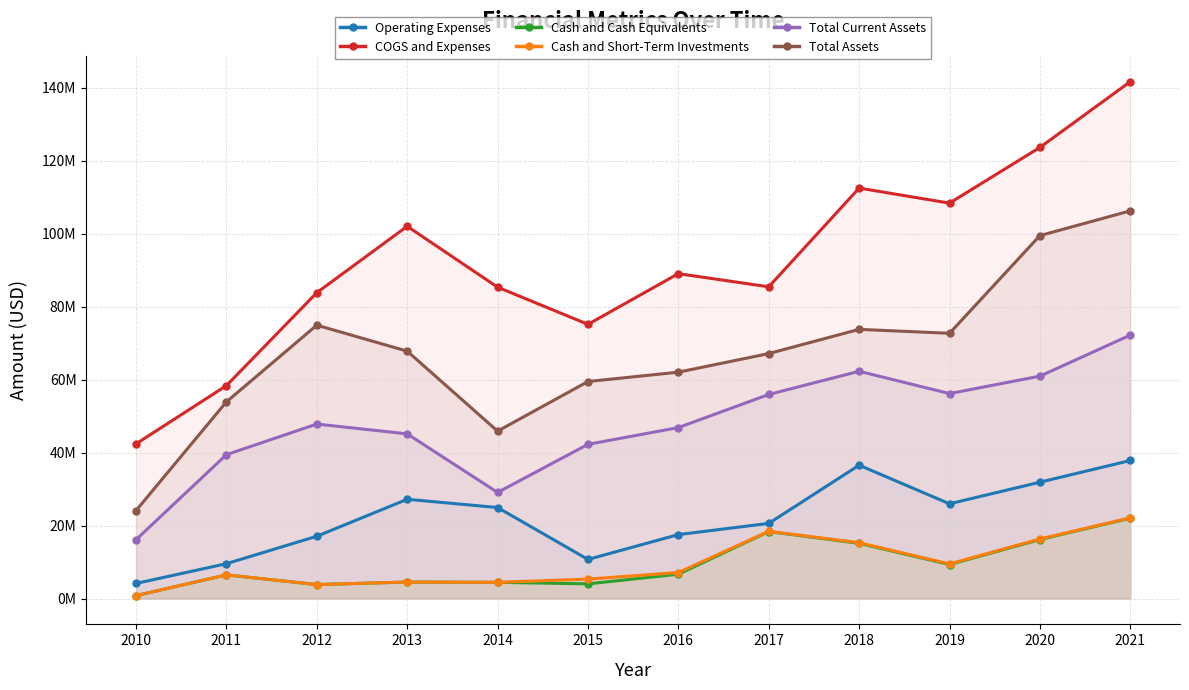

Reading left to right, extract all data points from this chart.

Operating Expenses: 2010=4140486	2011=9562688	2012=17080629	2013=27217348	2014=24957628	2015=10729841	2016=17536348	2017=20608054	2018=36563153	2019=25984173	2020=31901980	2021=37852543
COGS and Expenses: 2010=42417375	2011=58390073	2012=83870713	2013=102077901	2014=85384729	2015=75187548	2016=89090346	2017=85480181	2018=112550690	2019=108427142	2020=123703239	2021=141743367
Cash and Cash Equivalents: 2010=801593	2011=6489905	2012=3833216	2013=4524094	2014=4445276	2015=4023581	2016=6671873	2017=18364424	2018=15132640	2019=9322463	2020=16176318	2021=22045628
Cash and Short-Term Investments: 2010=801593	2011=6489905	2012=3833216	2013=4524094	2014=4445276	2015=5330781	2016=7137038	2017=18451492	2018=15307780	2019=9503391	2020=16333477	2021=22137100
Total Current Assets: 2010=16143321	2011=39456654	2012=47848062	2013=45155120	2014=29103329	2015=42286622	2016=46883003	2017=55960458	2018=62320142	2019=56202981	2020=60987212	2021=72234243
Total Assets: 2010=24123337	2011=53934624	2012=74961013	2013=67838021	2014=45908827	2015=59508588	2016=62072787	2017=67173018	2018=73812692	2019=72730636	2020=99516233	2021=106310631